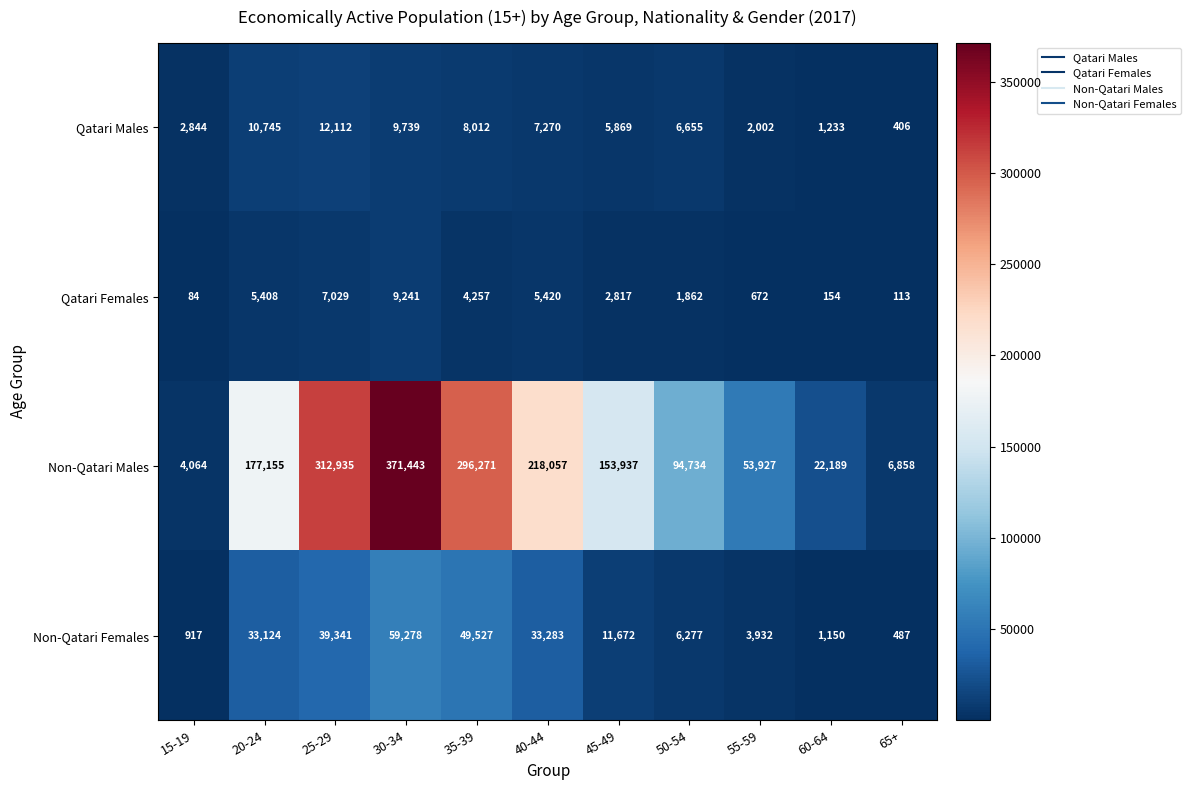

Which series changed the most between 40-44 and 45-49?

Non-Qatari Males